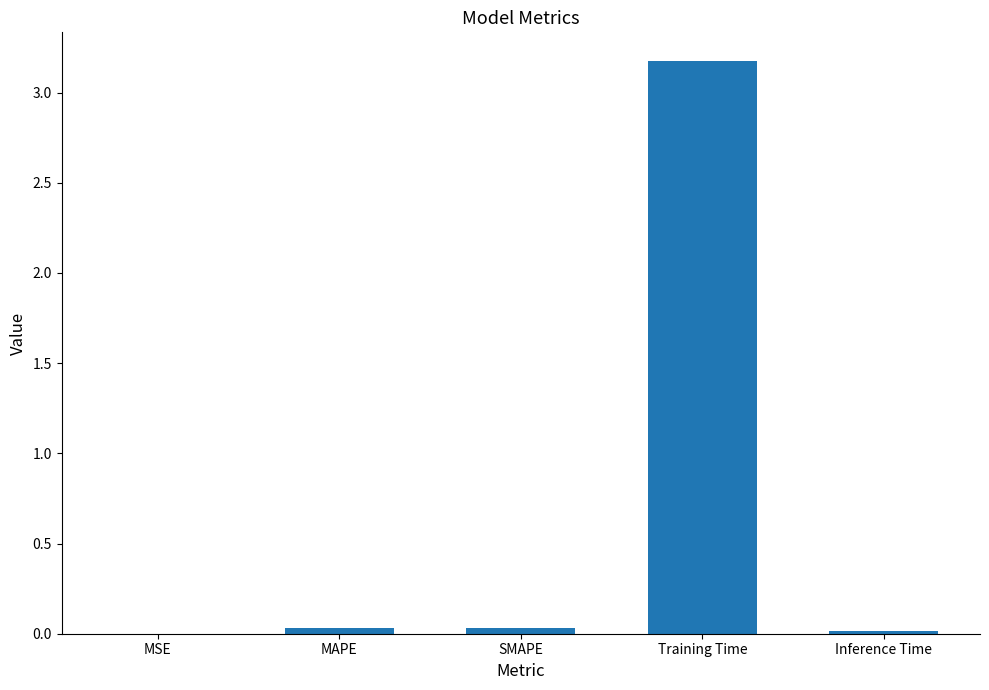

What is the difference between the values at Training Time and MSE?

3.2